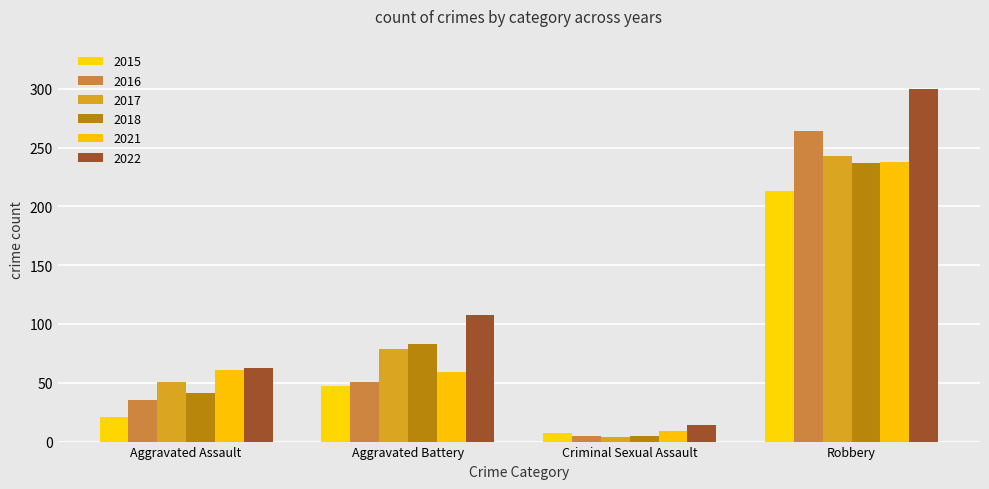

At which label does 2021 first exceed 61?

Robbery